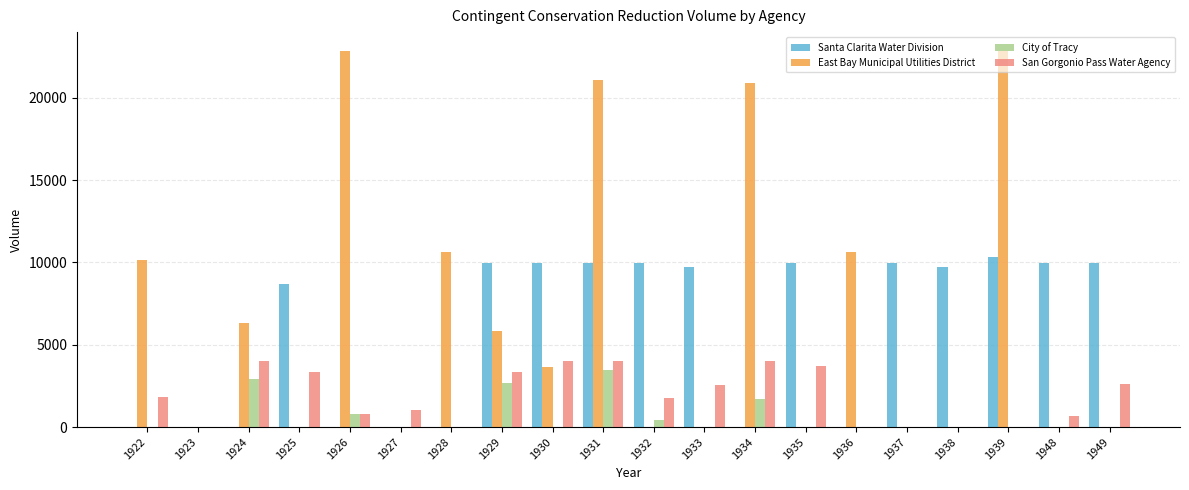

What is the sum of all East Bay Municipal Utilities District values?

134857.5